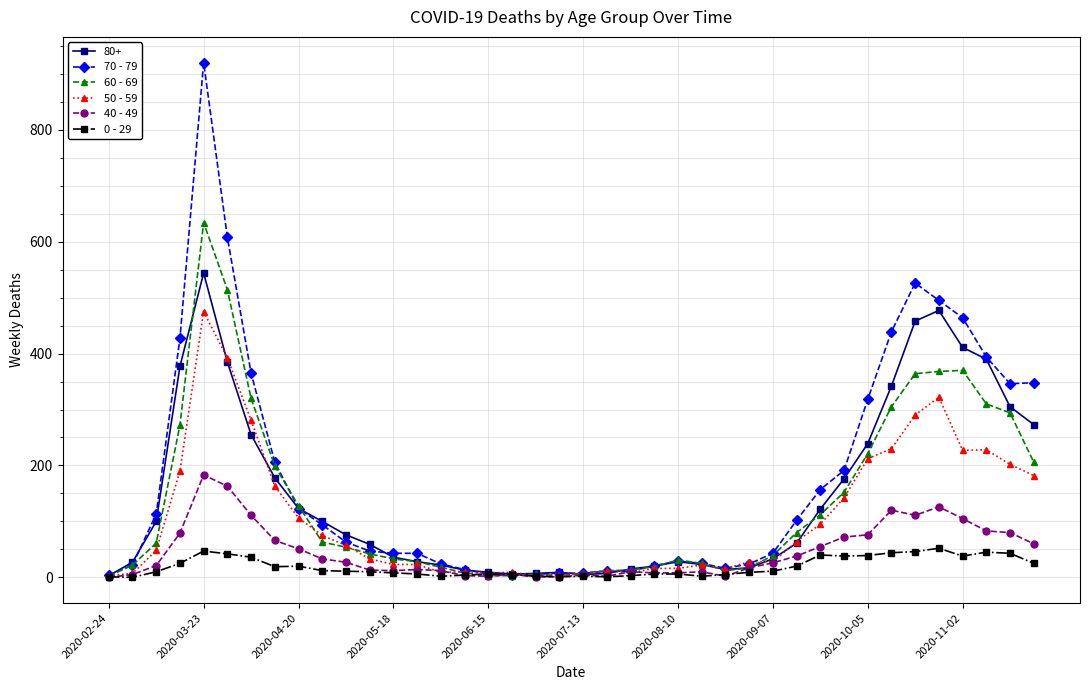

What is the maximum value shown in the chart?

920